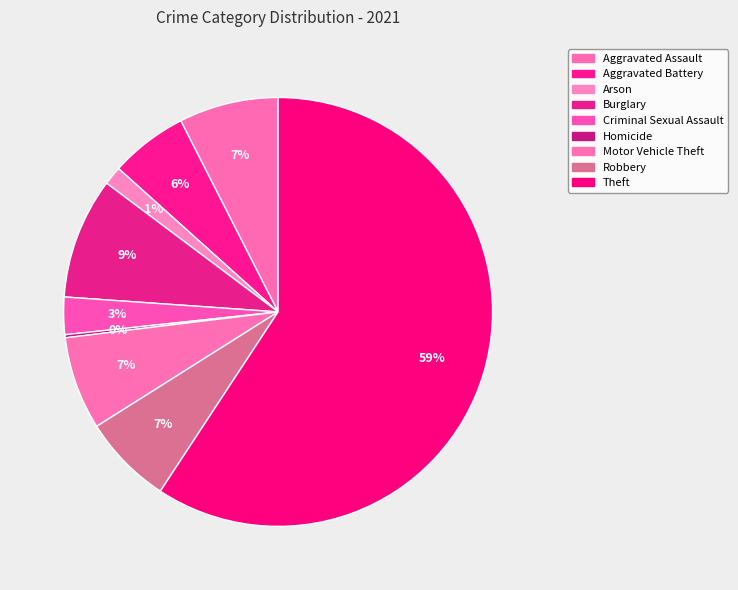

What is the largest slice in the pie chart?

Theft